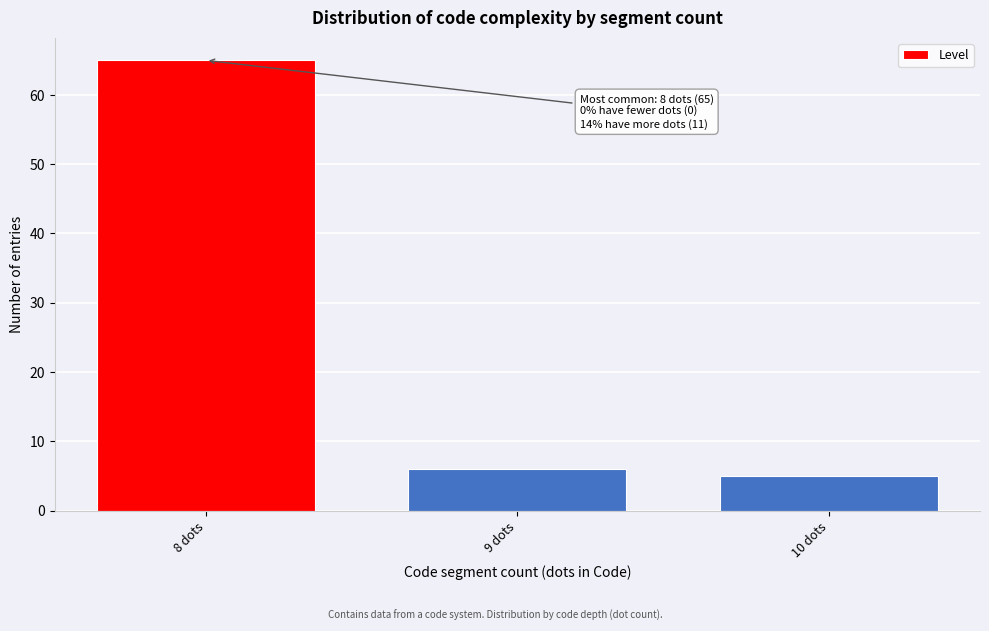

Reading left to right, extract all data points from this chart.

8 dots=65	9 dots=6	10 dots=5